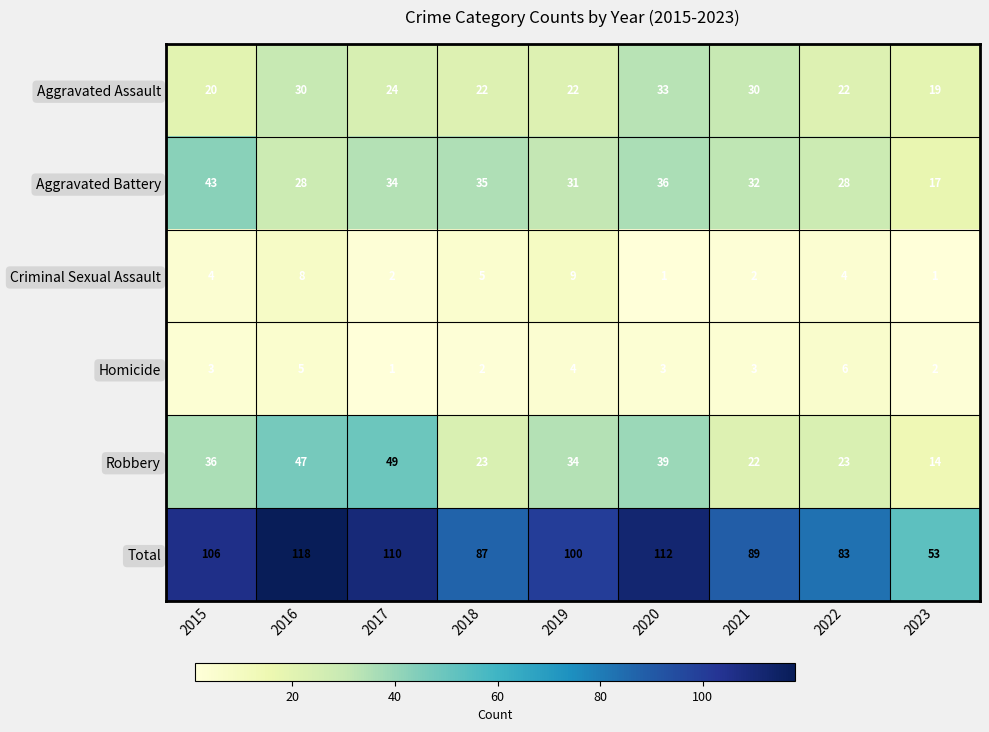

What is the greatest value displayed?

118